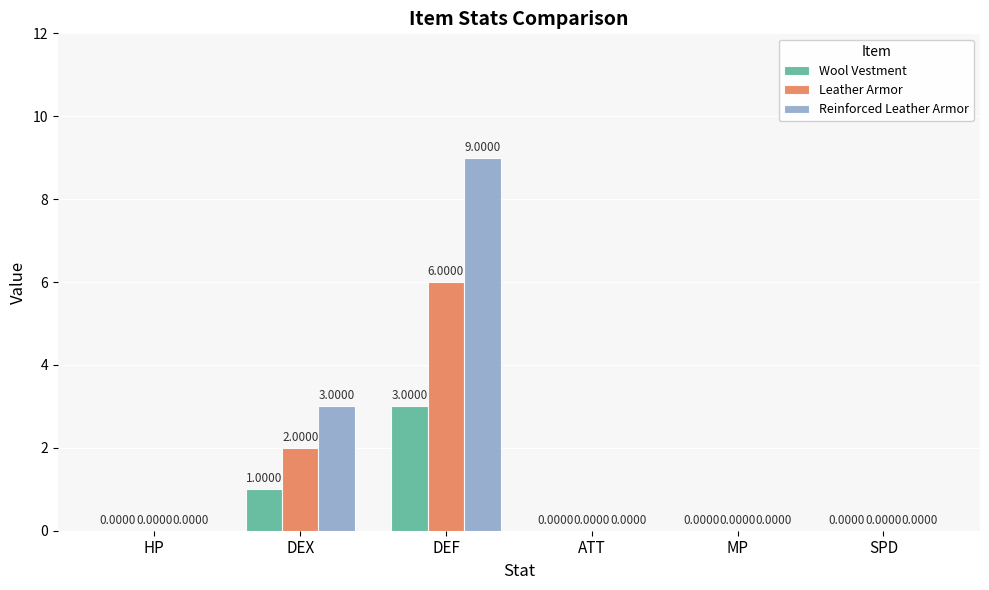

Between DEF and MP, which series saw the biggest shift?

Reinforced Leather Armor